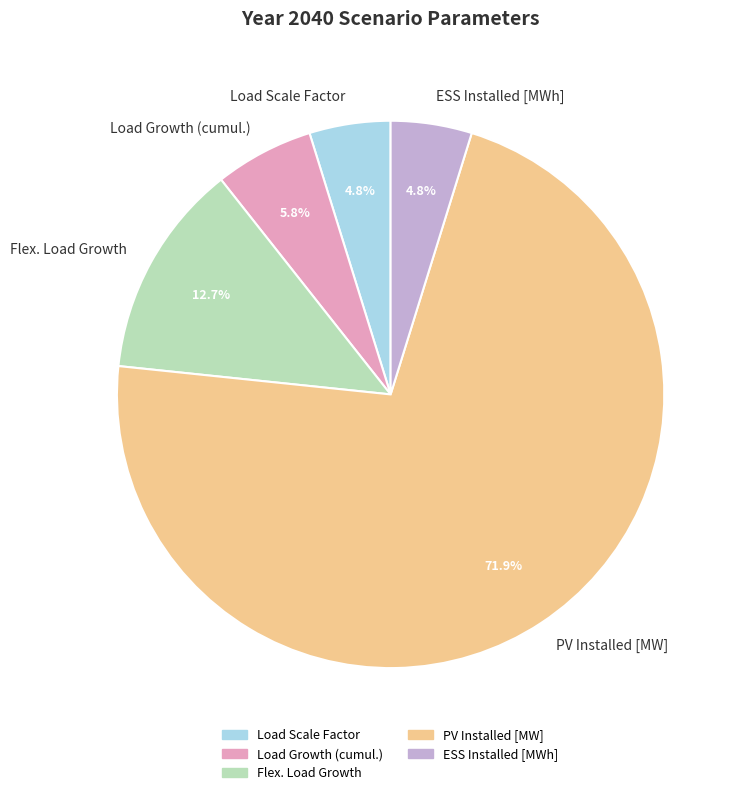

To the nearest percent, what percentage of the pie is Flex. Load Growth?

13%